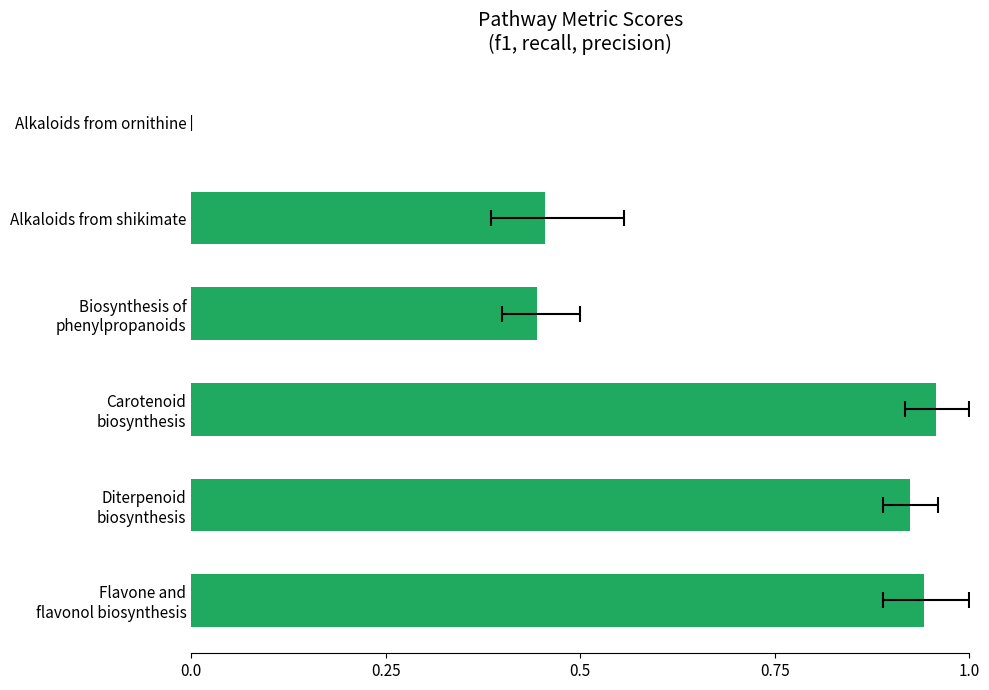

What is the average value?

0.6